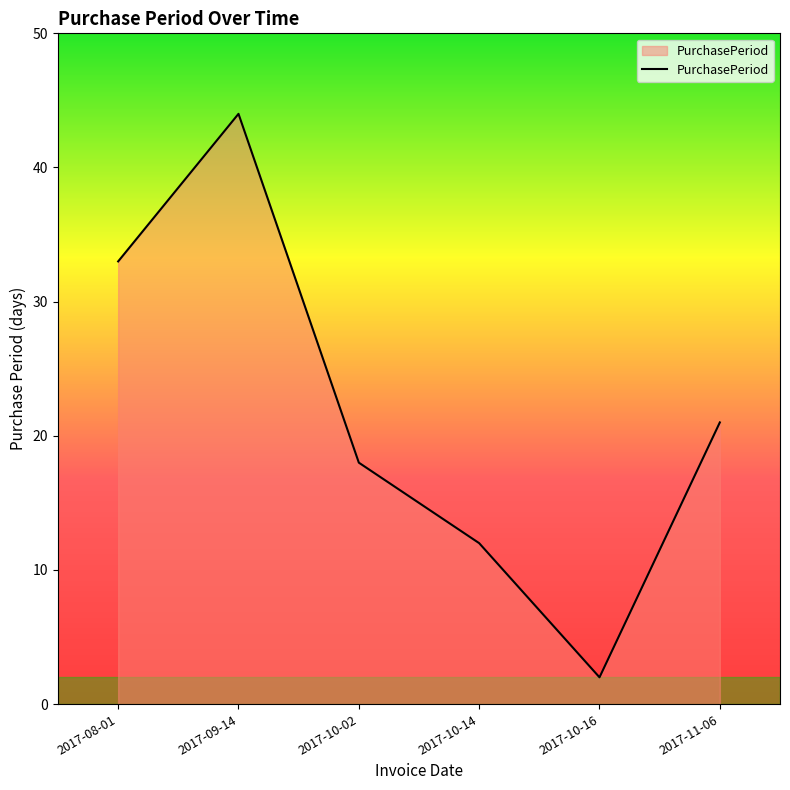

At which category does the chart reach its peak across all series?

2017-09-14